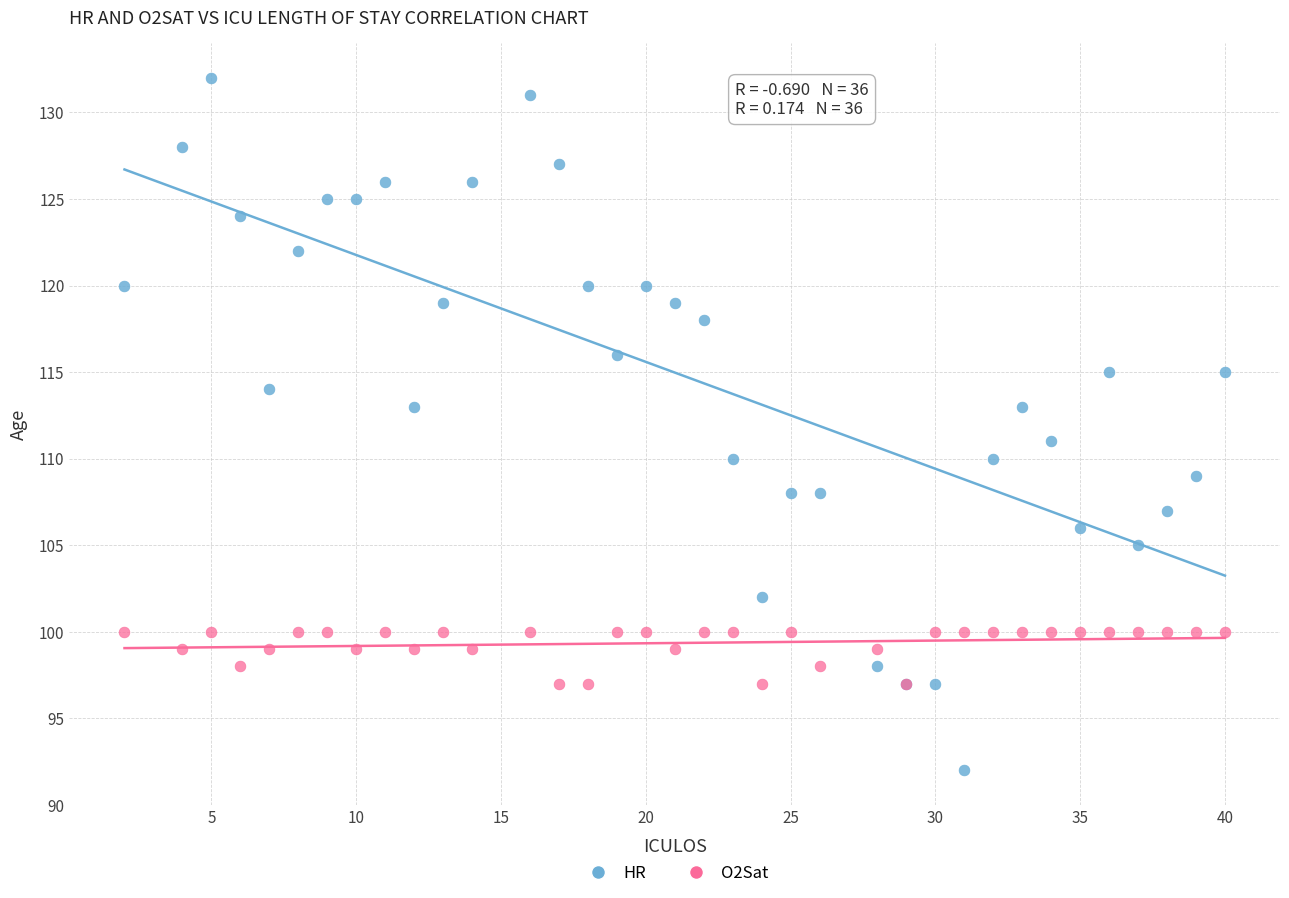

Which series reaches the minimum Y coordinate?

HR